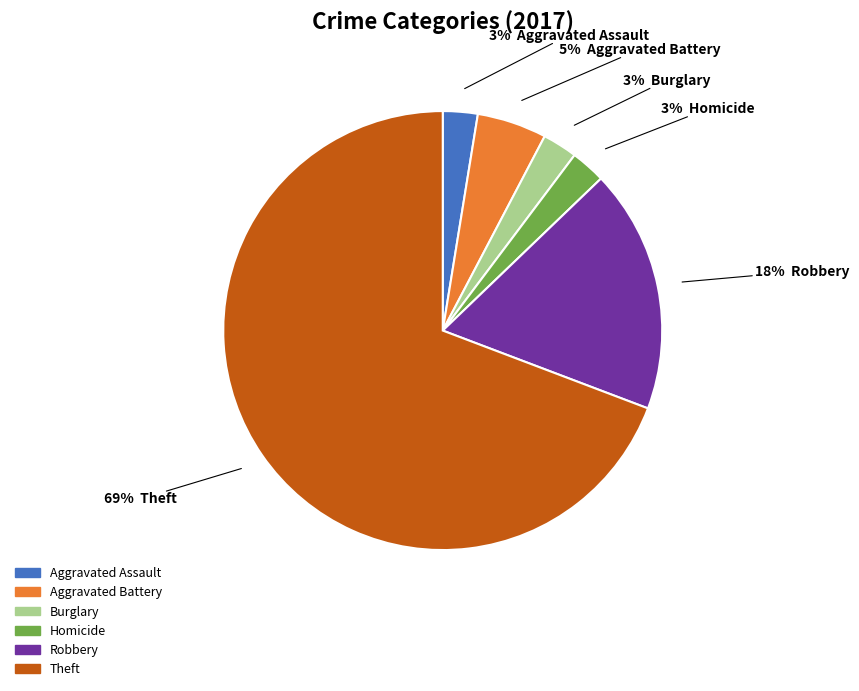

Is there any slice that represents more than half of the pie?

Yes